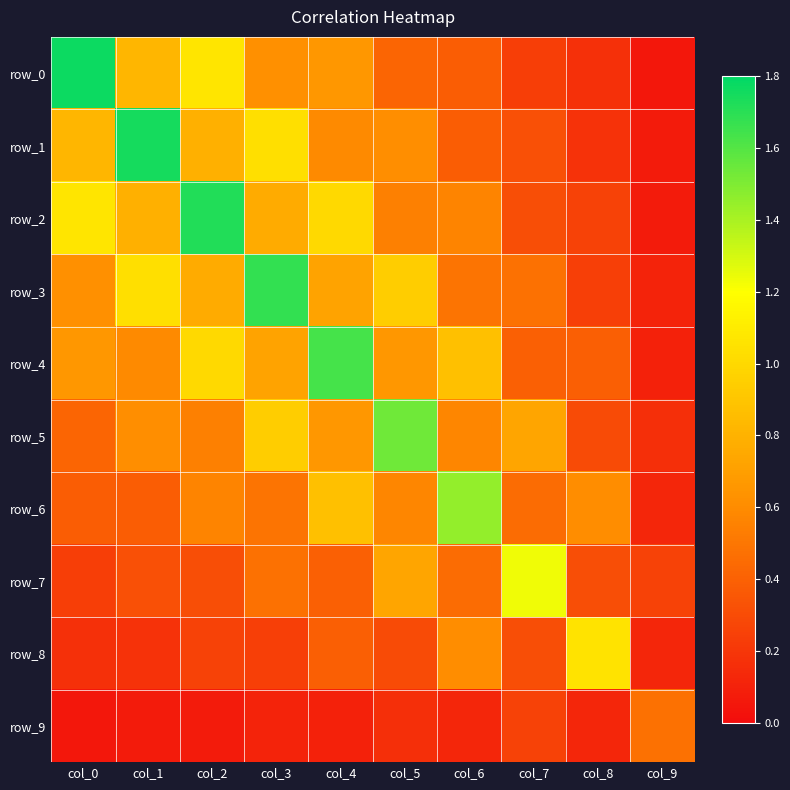

What is the spread (max minus min) of values at col_7?

1.0